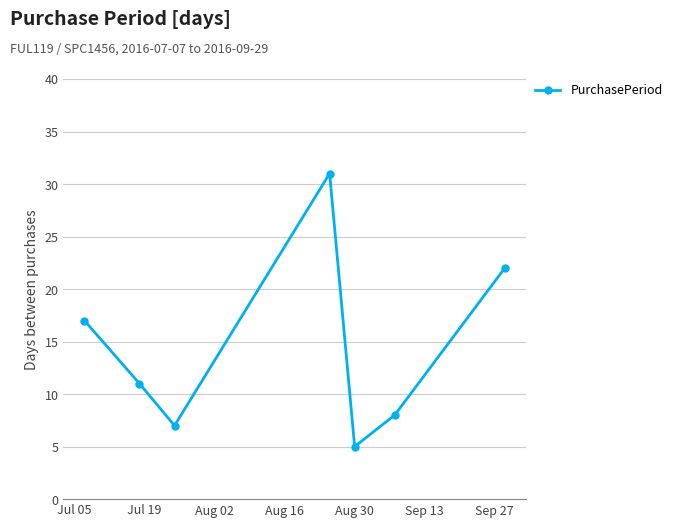

Does the chart have visible grid lines?

Yes